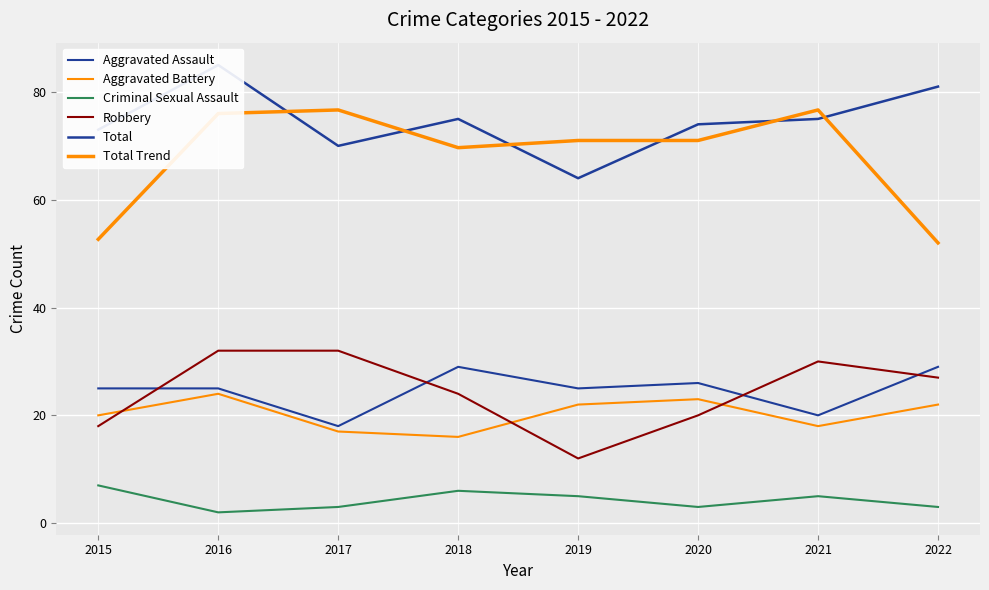

What is the value of the Robbery point at the 7th from the left?

30.0